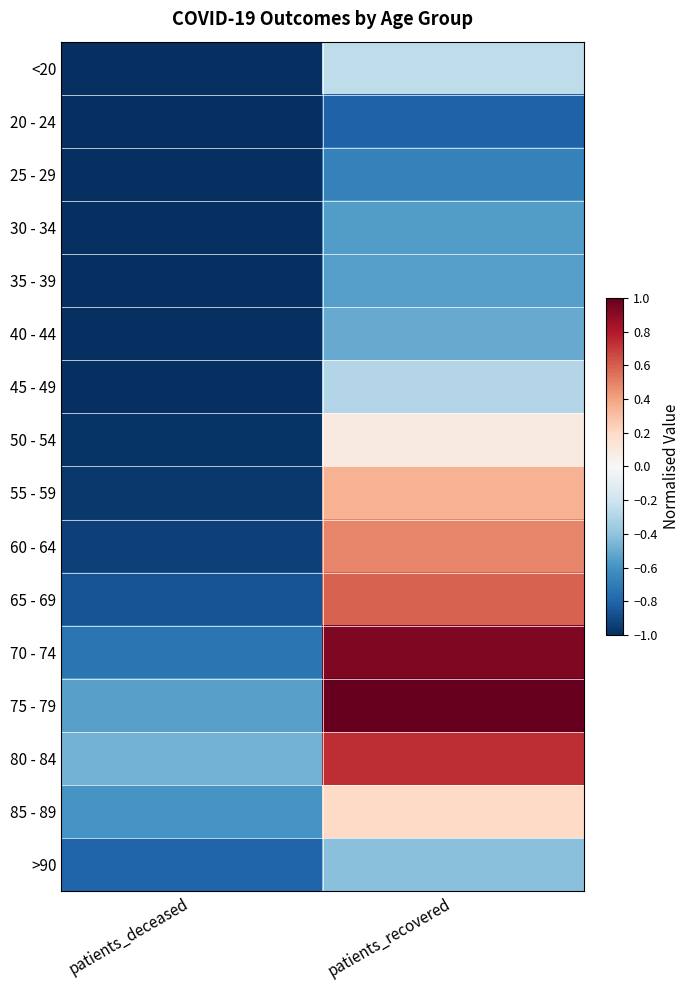

Reading left to right, extract all data points from this chart.

<20: patients_deceased=-1.0	patients_recovered=-0.3
20 - 24: patients_deceased=-1.0	patients_recovered=-0.8
25 - 29: patients_deceased=-1.0	patients_recovered=-0.7
30 - 34: patients_deceased=-1.0	patients_recovered=-0.6
35 - 39: patients_deceased=-1.0	patients_recovered=-0.5
40 - 44: patients_deceased=-1.0	patients_recovered=-0.5
45 - 49: patients_deceased=-1.0	patients_recovered=-0.3
50 - 54: patients_deceased=-1.0	patients_recovered=0.1
55 - 59: patients_deceased=-1.0	patients_recovered=0.3
60 - 64: patients_deceased=-0.9	patients_recovered=0.5
65 - 69: patients_deceased=-0.9	patients_recovered=0.6
70 - 74: patients_deceased=-0.7	patients_recovered=0.9
75 - 79: patients_deceased=-0.5	patients_recovered=1.0
80 - 84: patients_deceased=-0.5	patients_recovered=0.7
85 - 89: patients_deceased=-0.6	patients_recovered=0.2
>90: patients_deceased=-0.8	patients_recovered=-0.4